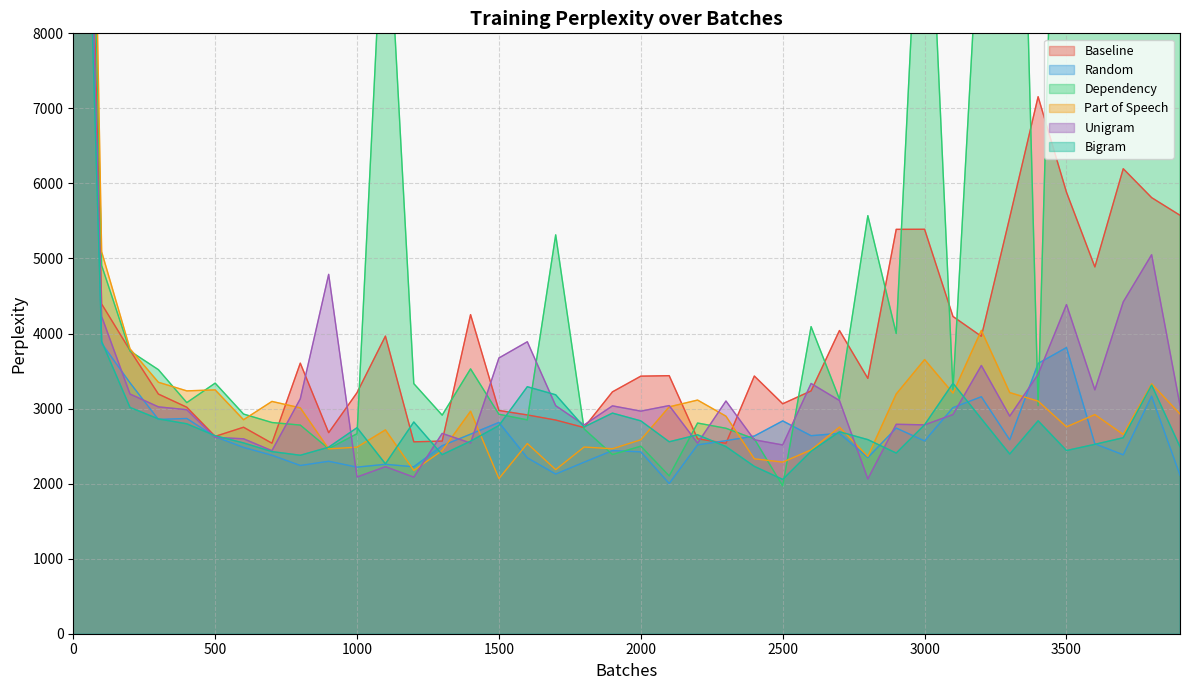

Which series has the largest range (max minus min)?

Part of Speech